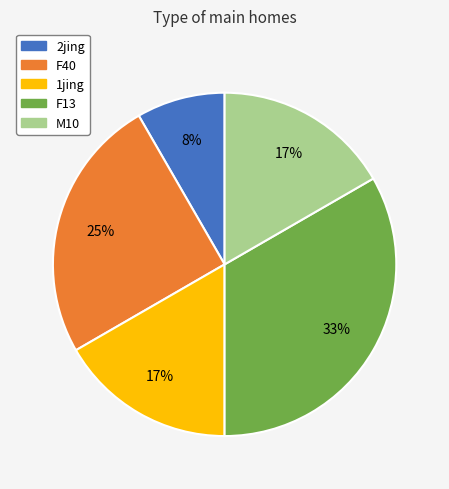

Combined, do 2jing and M10 account for over 50%?

No